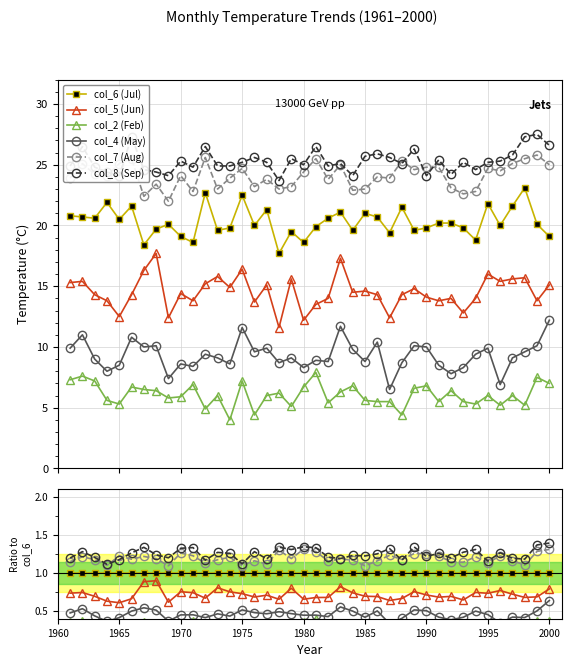

Which series has the widest spread of values?

col_4 (May)